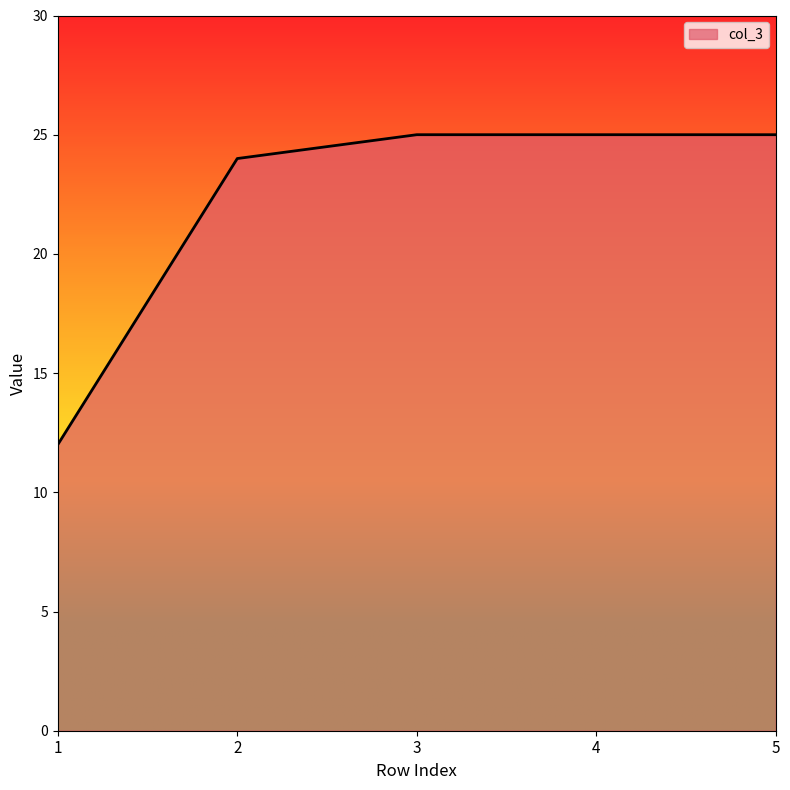

What is the minimum value shown in the chart?

12